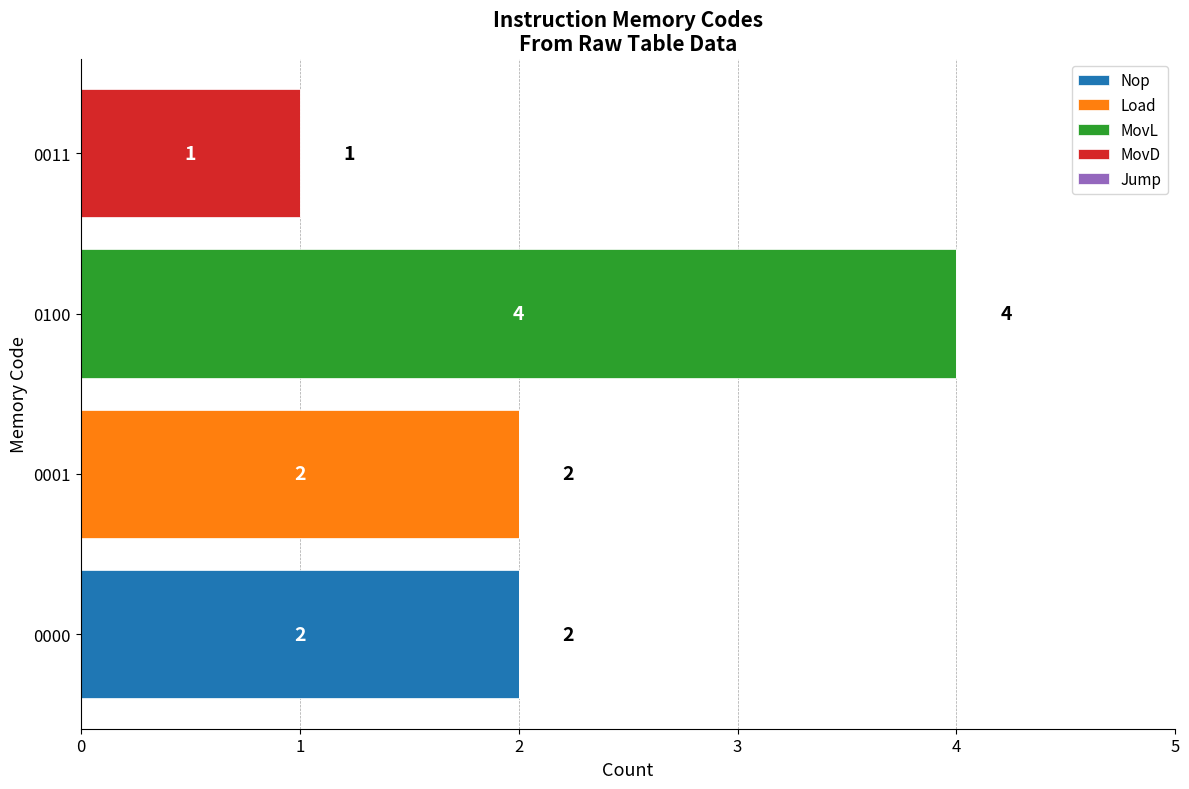

At which label does Nop reach its peak?

0000